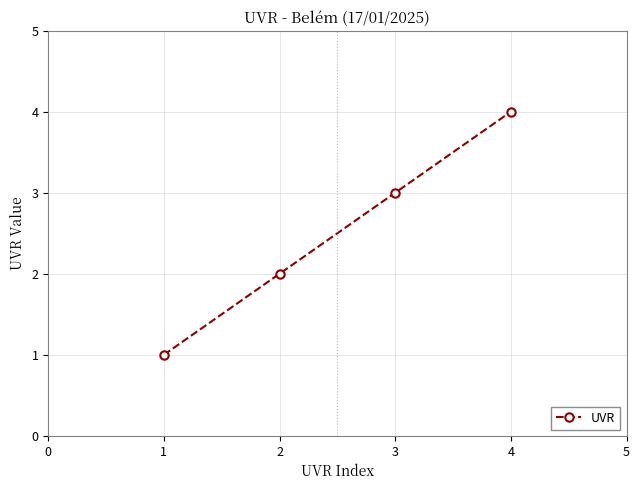

Is it true that the value at 3 is 1?

False